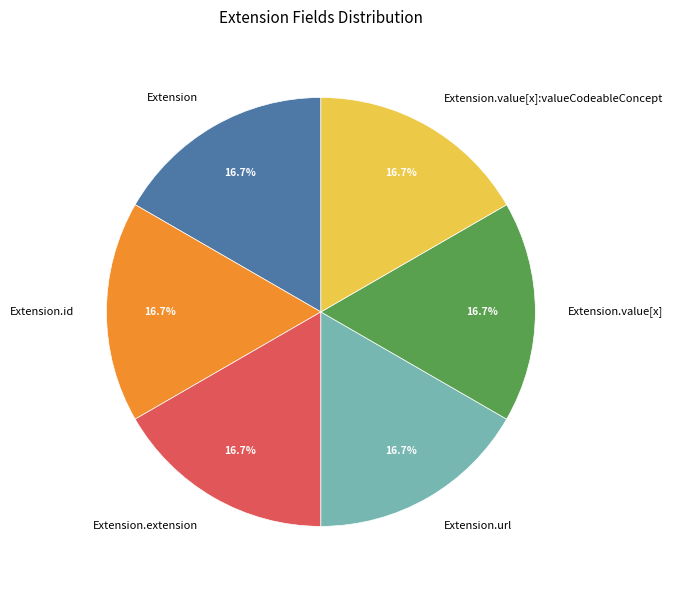

What percentage do Extension and Extension.value[x]:valueCodeableConcept together represent?

33.3%